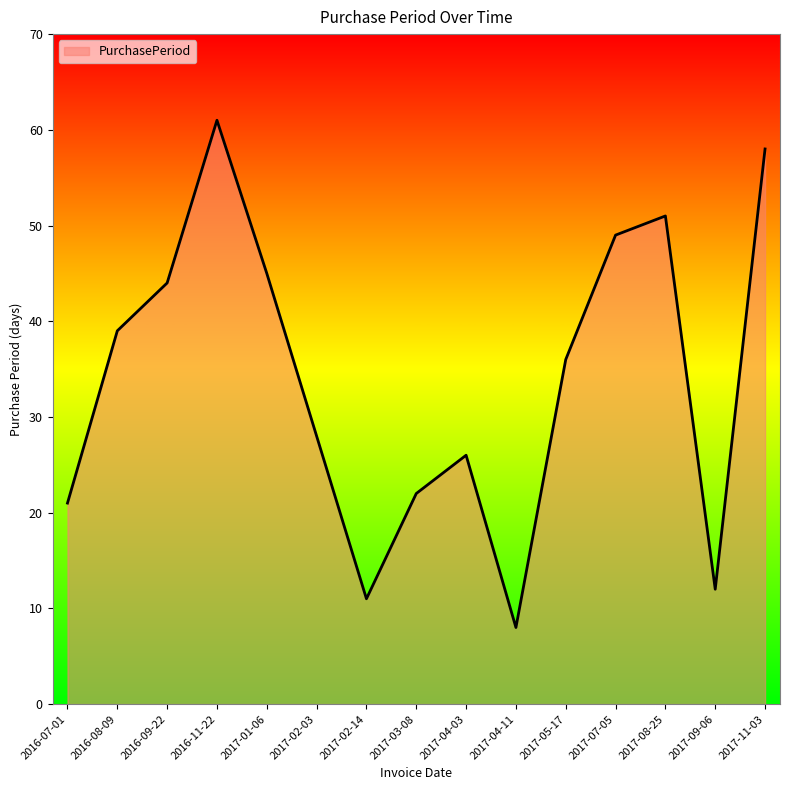

Does the chart have visible grid lines?

No